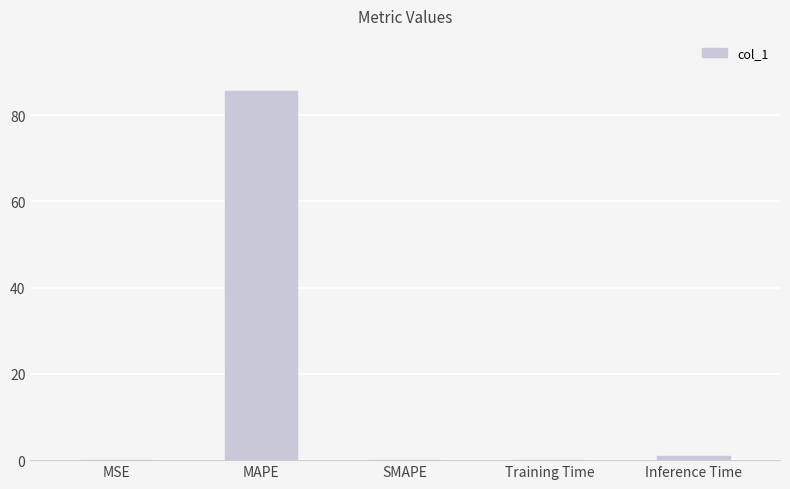

Is it true that the value at Inference Time is 0.9?

True